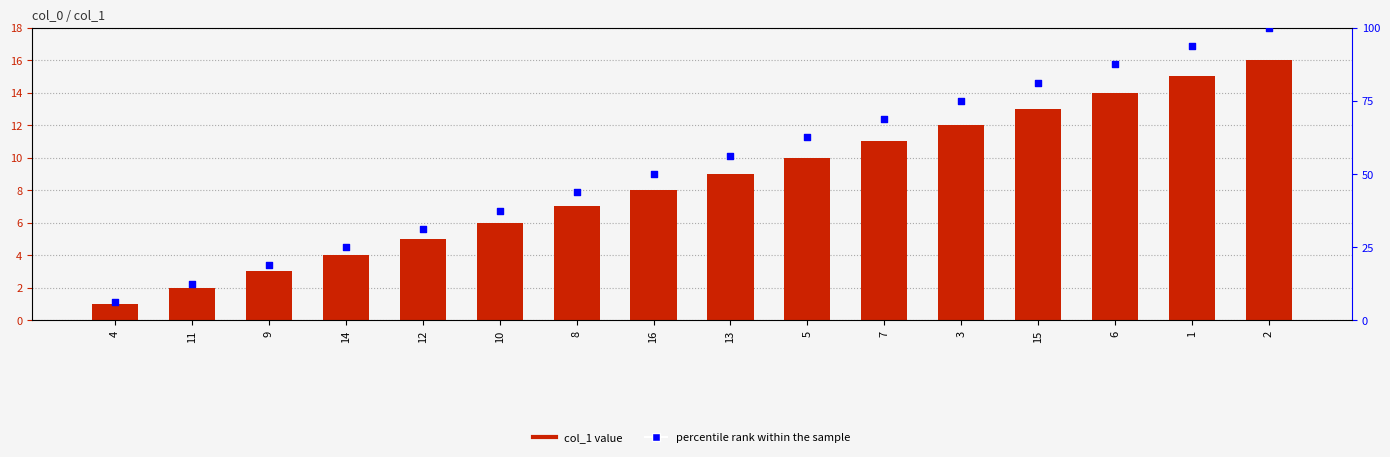

What is the total value across all series at 14?

29.0